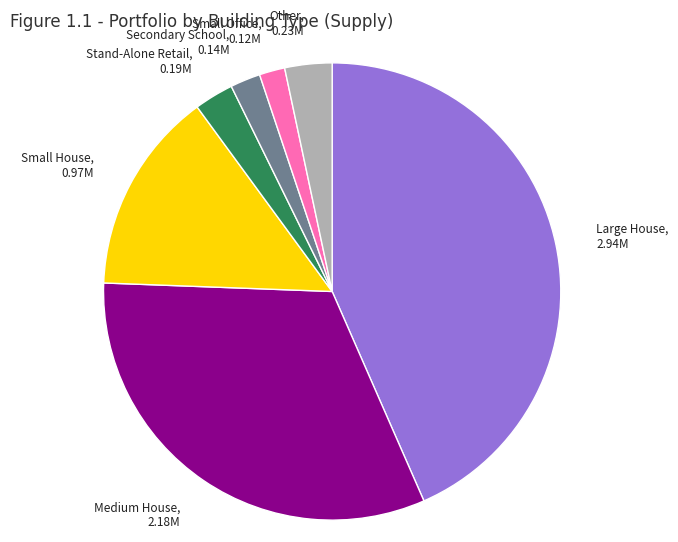

Is there any slice that represents more than half of the pie?

No